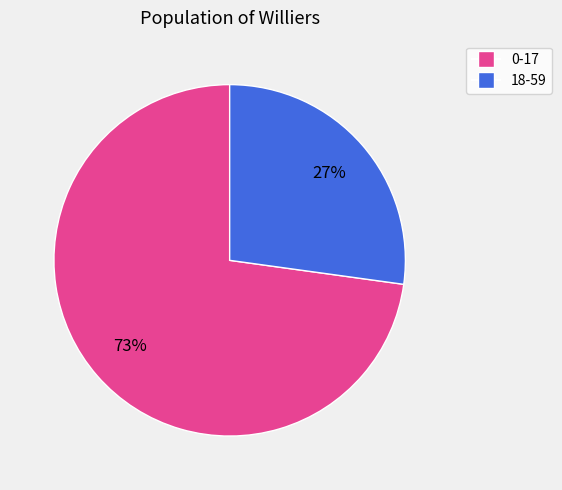

Is 18-59 the majority of the pie?

No